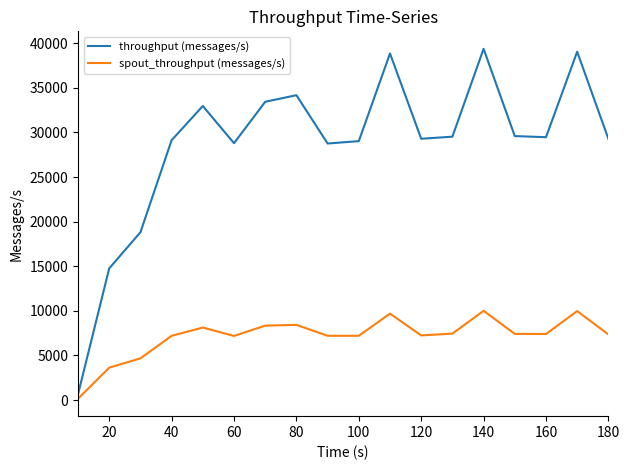

Rank the series by their maximum value, from highest to lowest.

throughput (messages/s), spout_throughput (messages/s)